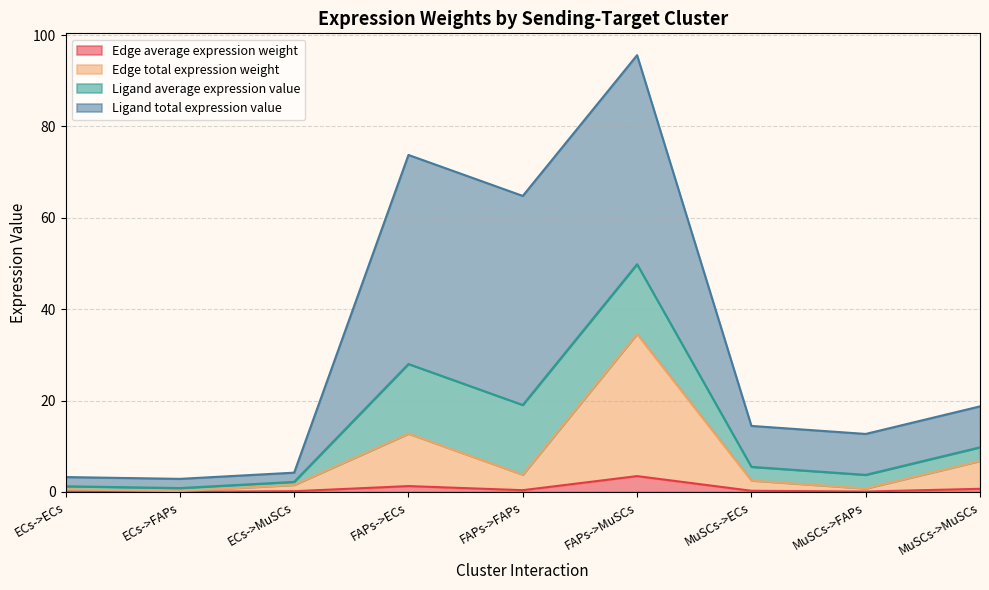

What is the label of the 9th point from the right?

ECs->ECs